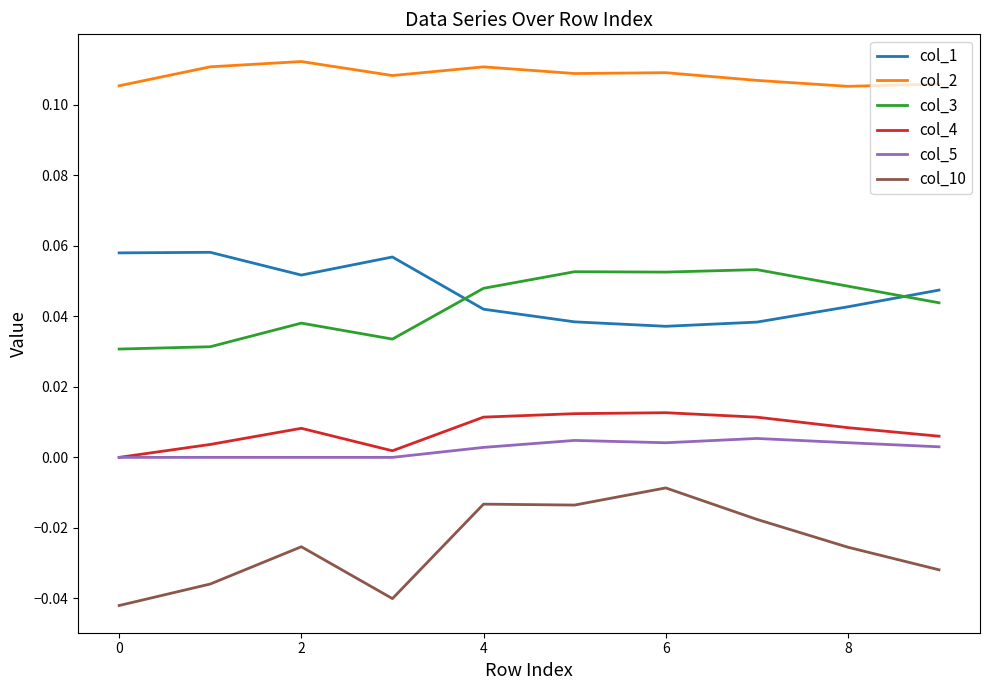

True or false: col_5 and col_10 intersect in this chart.

False